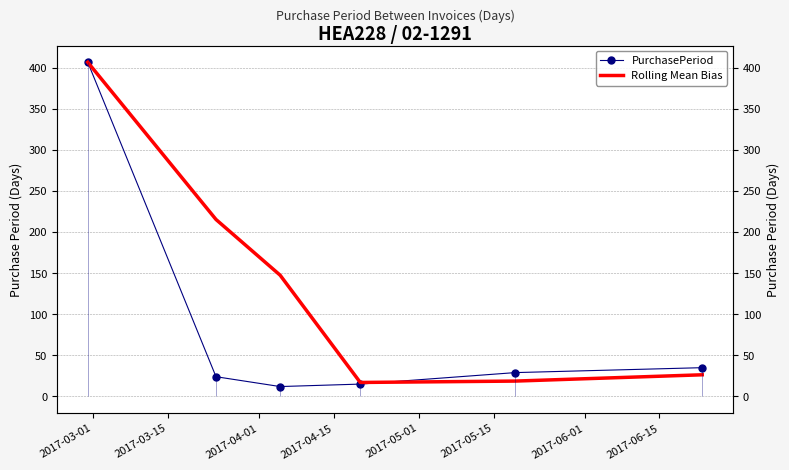

What is the difference between the maximum and minimum values in the Rolling Mean Bias series?

390.0